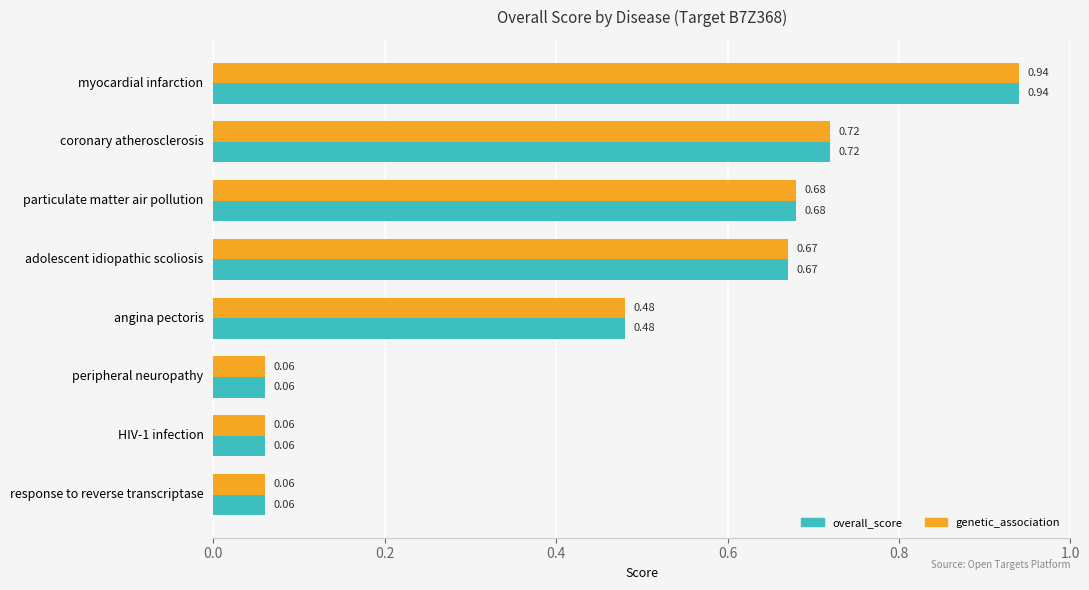

What is the sum of all genetic_association values?

3.7